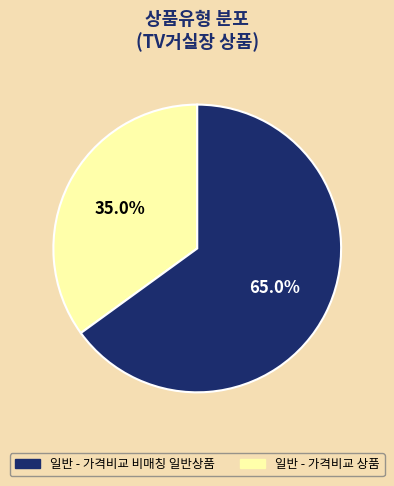

Count the number of slices in the pie.

2